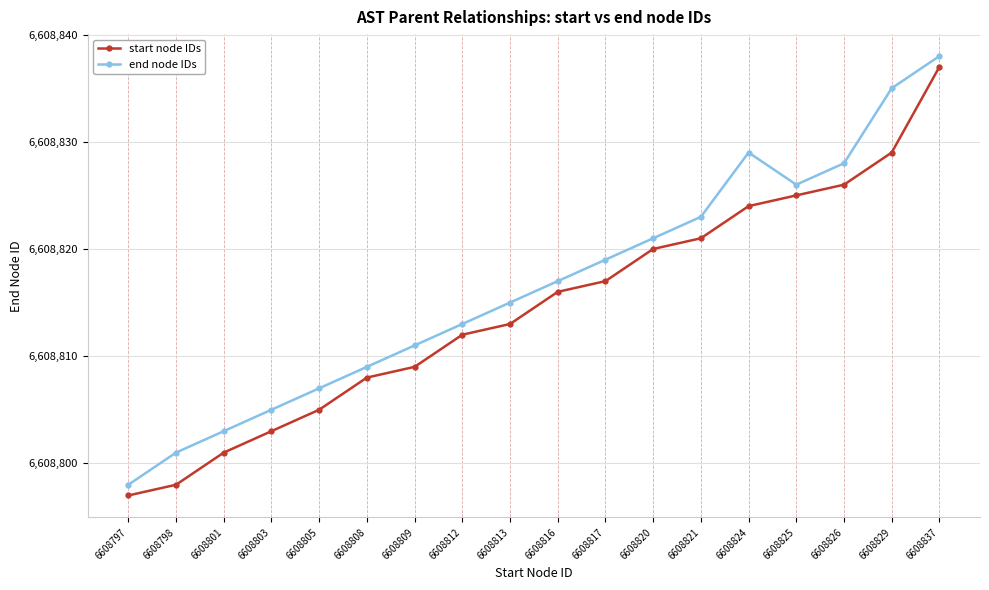

True or false: start node IDs has a value of 10092515 at 6608813.

False